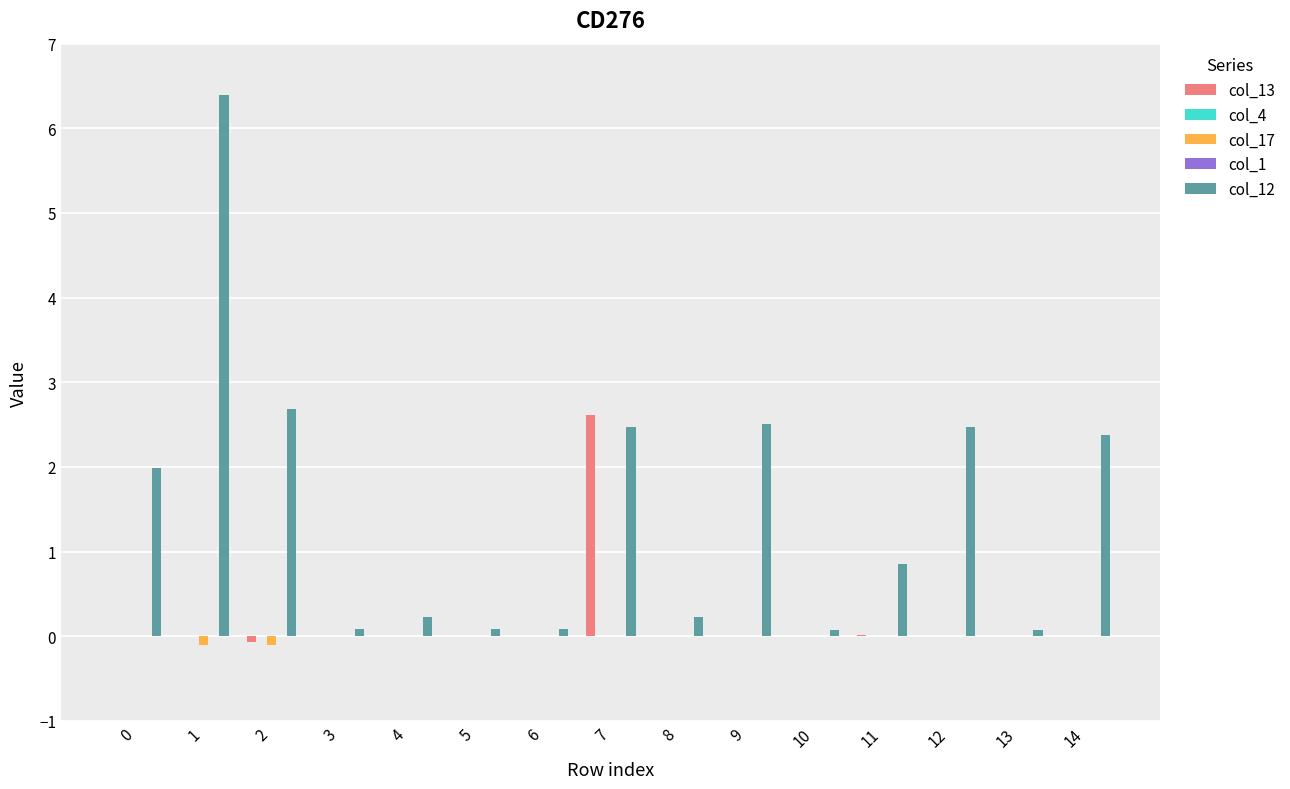

What is the total value across all series at 0?

2.0